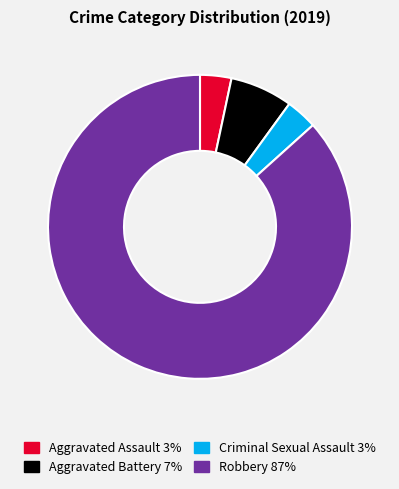

Which slice represents more than half of the pie?

Robbery